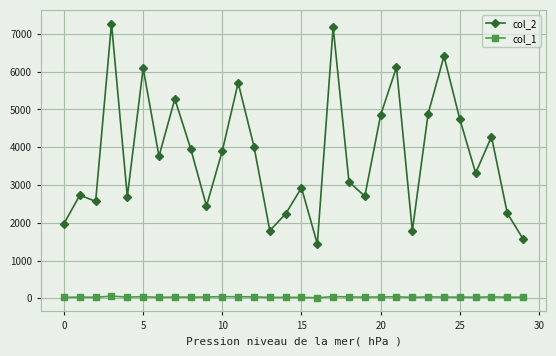

List the series in order of their overall mean, highest first.

col_2, col_1